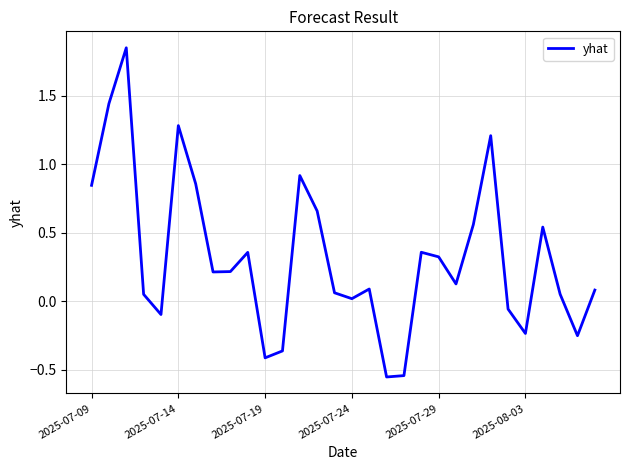

What is the difference between the maximum and minimum values?

2.4